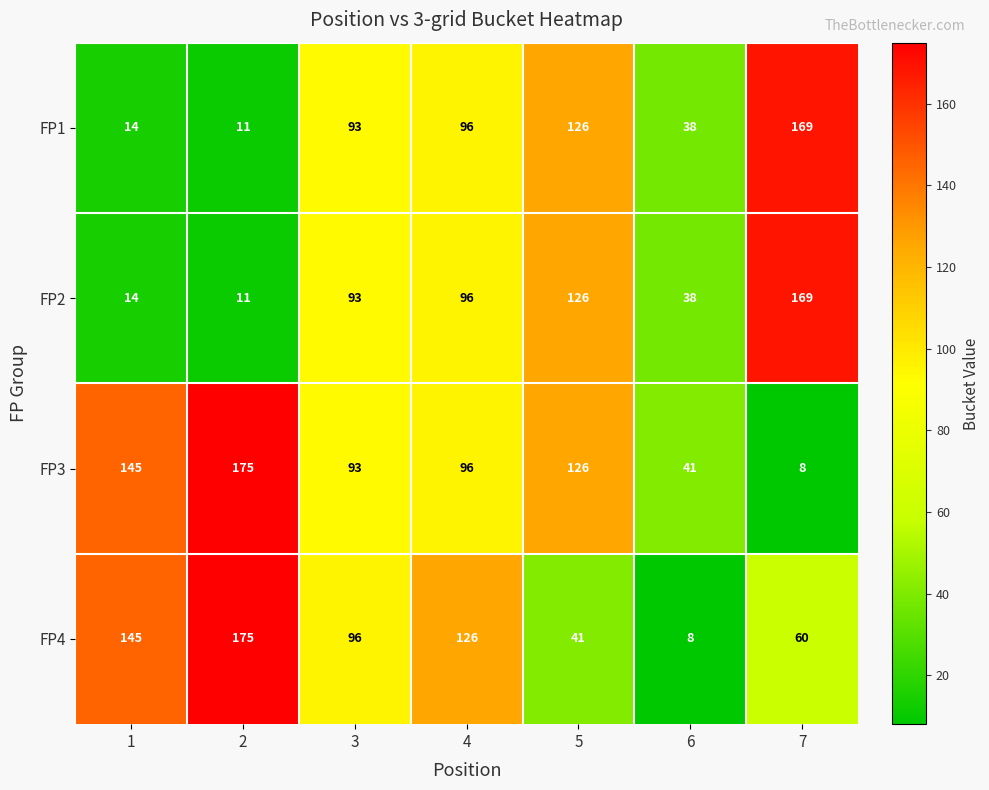

Which series has the largest total across all categories?

FP3